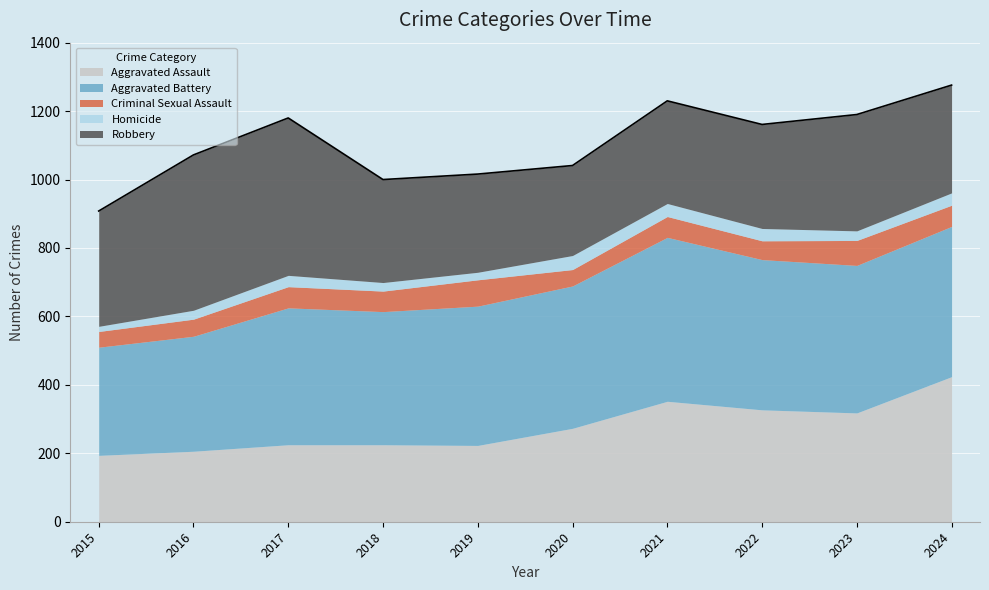

Reading left to right, list all the values displayed in this chart.

Aggravated Assault: 194	206	225	225	223	273	352	327	318	424
Aggravated Battery: 316	336	400	389	407	416	479	439	431	439
Criminal Sexual Assault: 46	50	62	60	77	48	61	55	73	62
Homicide: 15	26	33	25	22	41	38	36	28	36
Robbery: 337	454	460	301	287	263	300	304	340	315